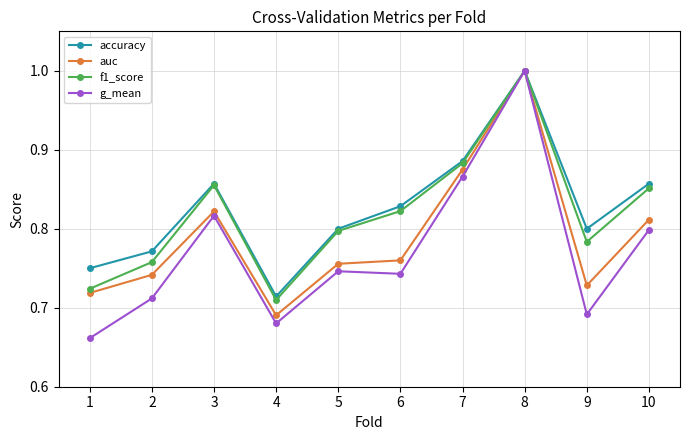

Which category has the highest value across all series?

8